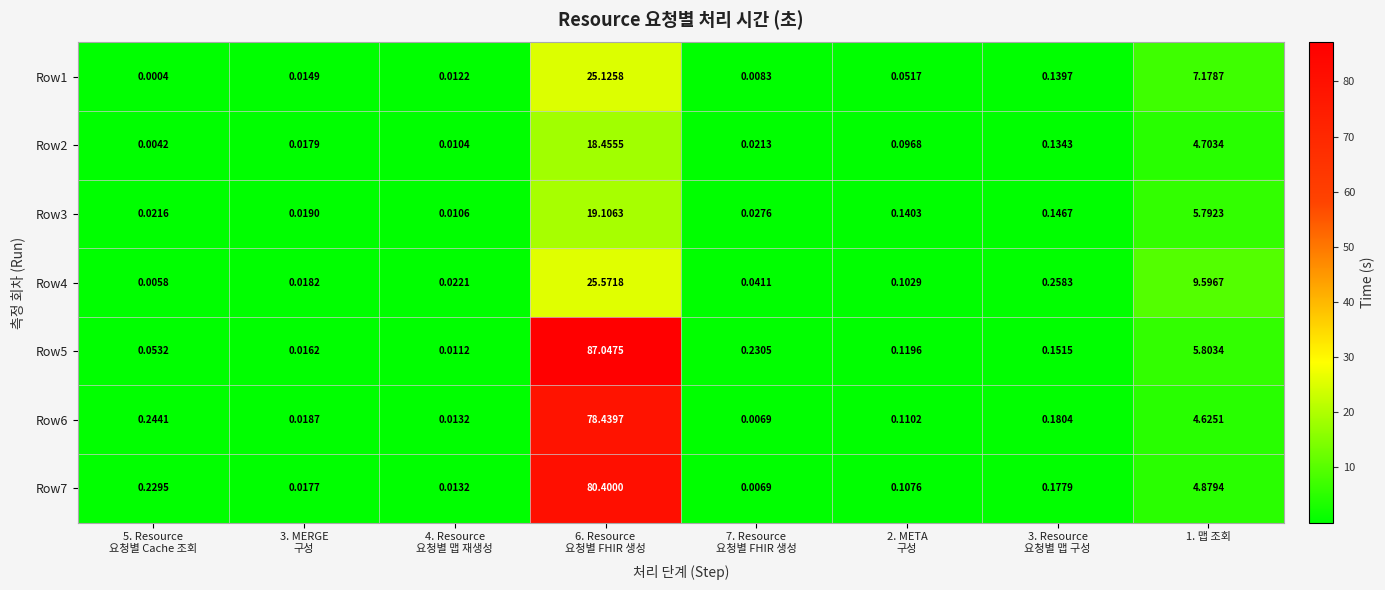

Which has a higher value, 7. Resource
요청별 FHIR 생성 or 4. Resource
요청별 맵 재생성?

4. Resource
요청별 맵 재생성